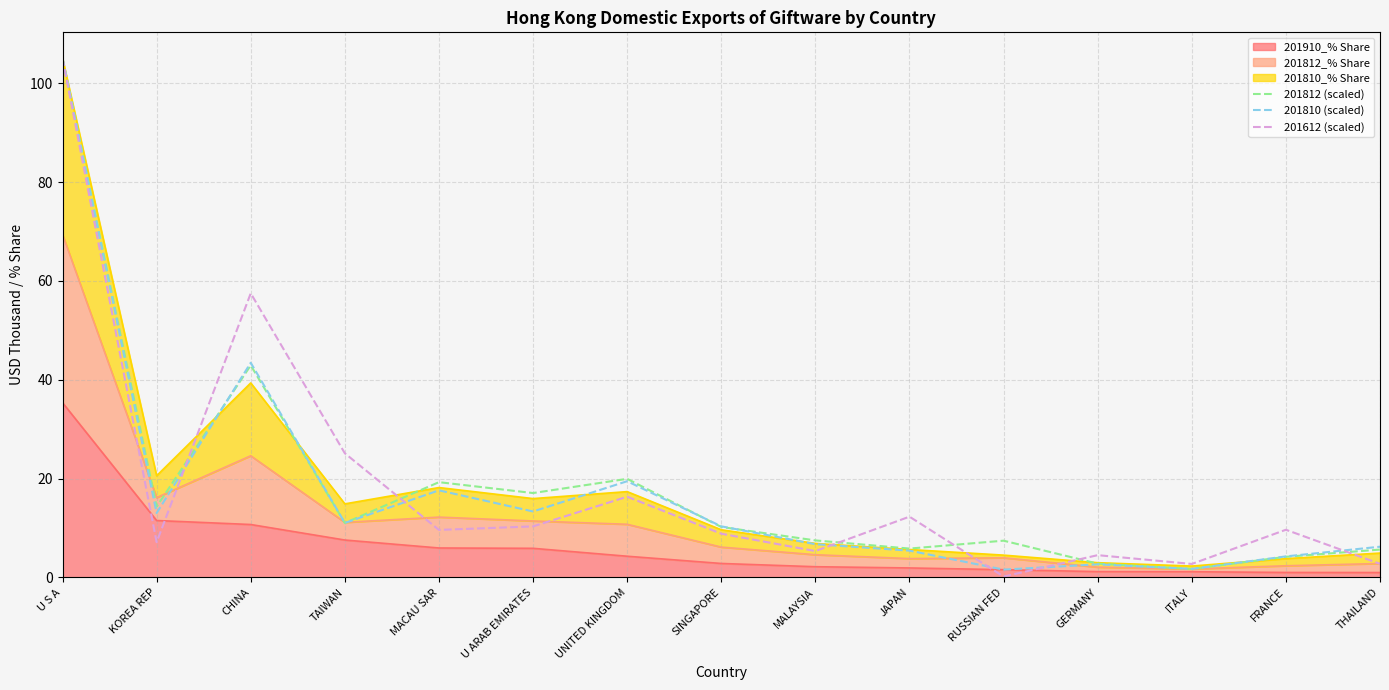

True or false: 201612 (scaled) has a value of 154.4 at U S A.

False